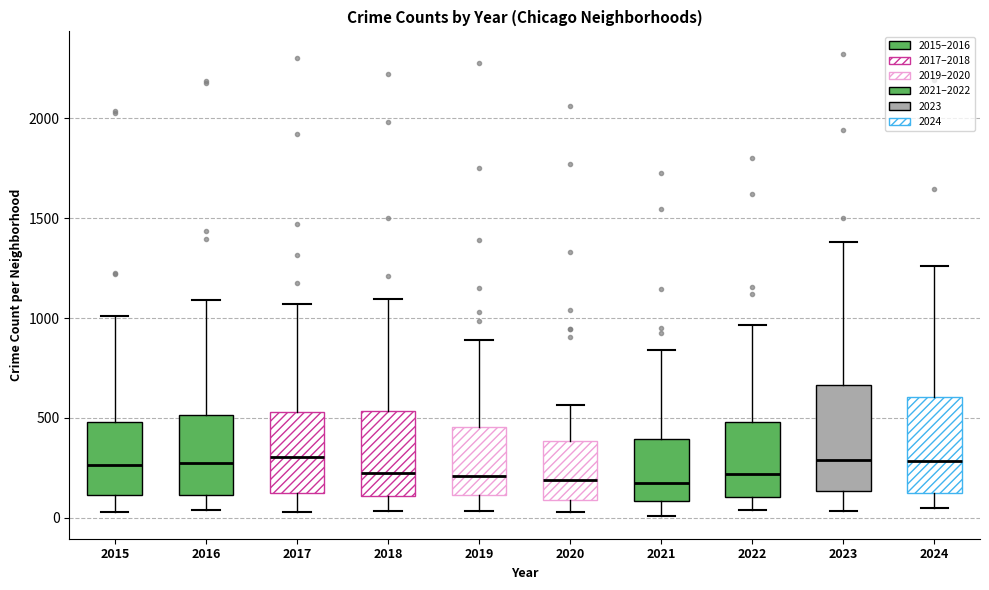

Reading left to right, transcribe this box plot: for each box, give where its median line is, the range the box spans, and where its two whiskers end, as read against the y-axis. The values are not printed on the chart, so give them approximately, as read against the axis.

2015: median 250, box 100 to 500, whiskers 50 to 1000
2016: median 300, box 100 to 500, whiskers 50 to 1100
2017: median 300, box 100 to 550, whiskers 50 to 1050
2018: median 200, box 100 to 550, whiskers 50 to 1100
2019: median 200, box 100 to 450, whiskers 50 to 900
2020: median 200, box 100 to 400, whiskers 50 to 550
2021: median 150, box 100 to 400, whiskers 0 to 850
2022: median 200, box 100 to 500, whiskers 50 to 950
2023: median 300, box 150 to 650, whiskers 50 to 1400
2024: median 300, box 150 to 600, whiskers 50 to 1250